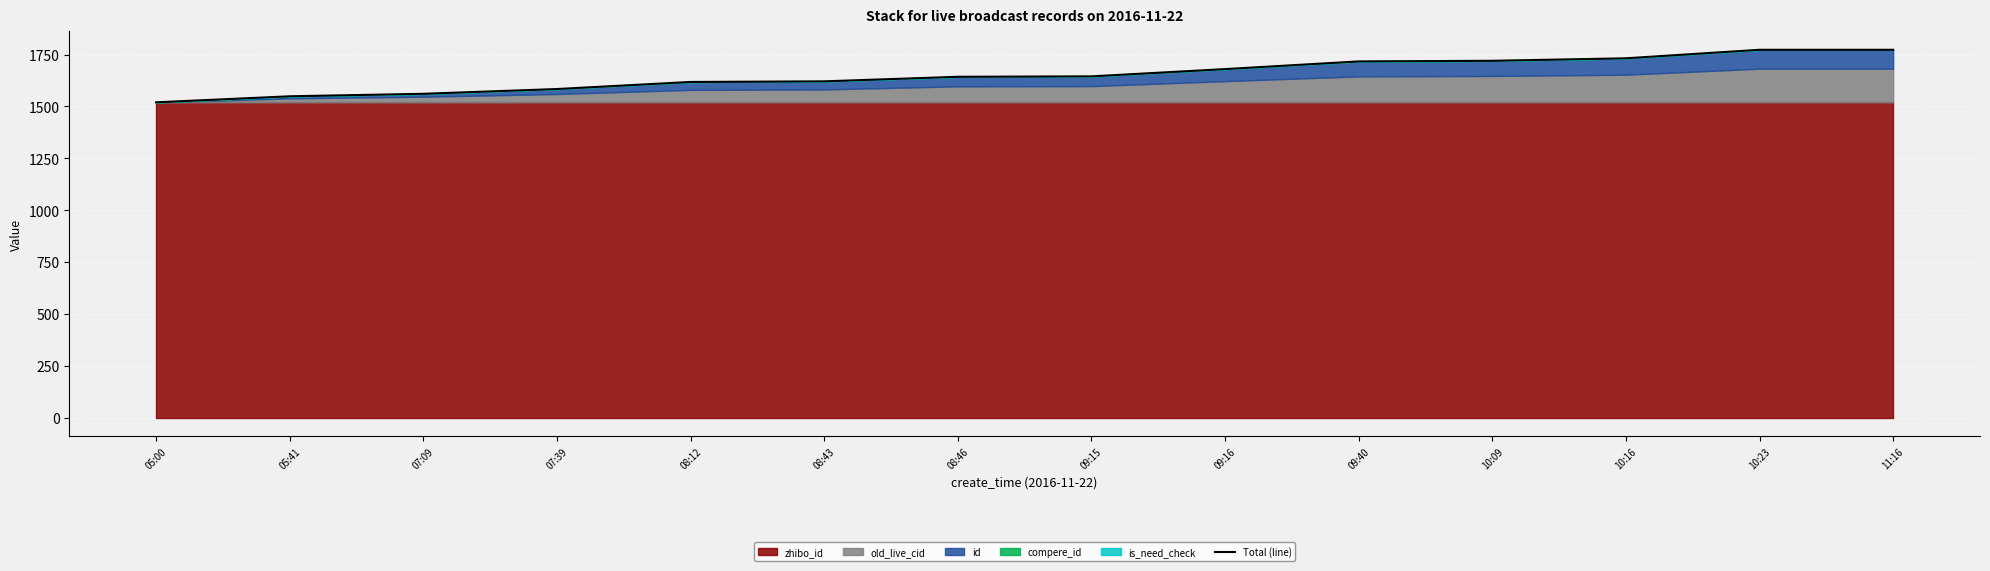

What is the change in value from 07:39 to 08:43?

+37